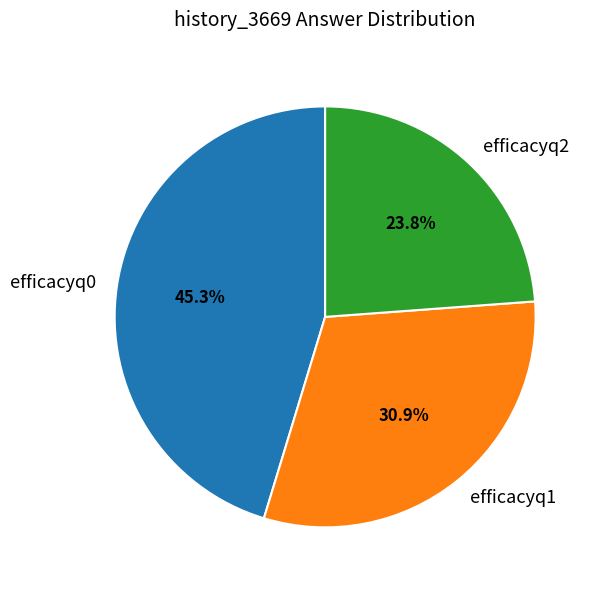

Which category has the smallest portion of the pie?

efficacyq2